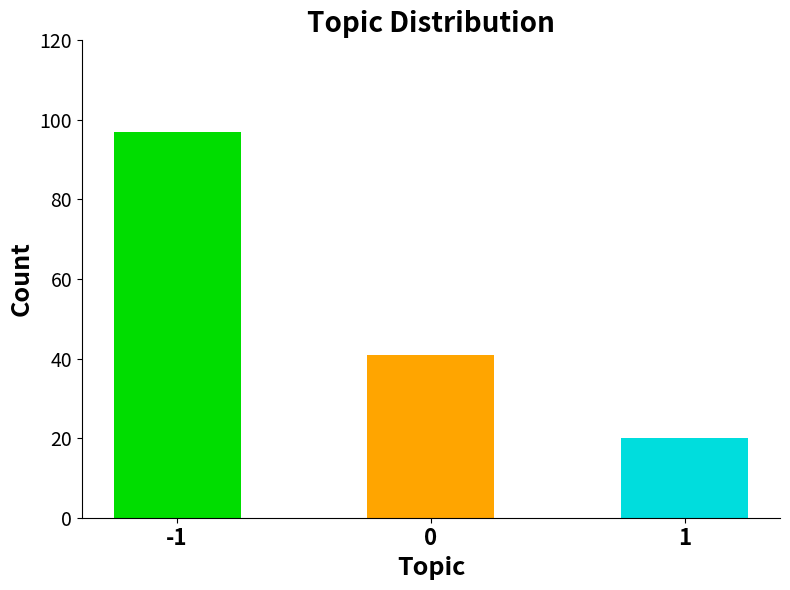

Which category has the highest value across all series?

-1